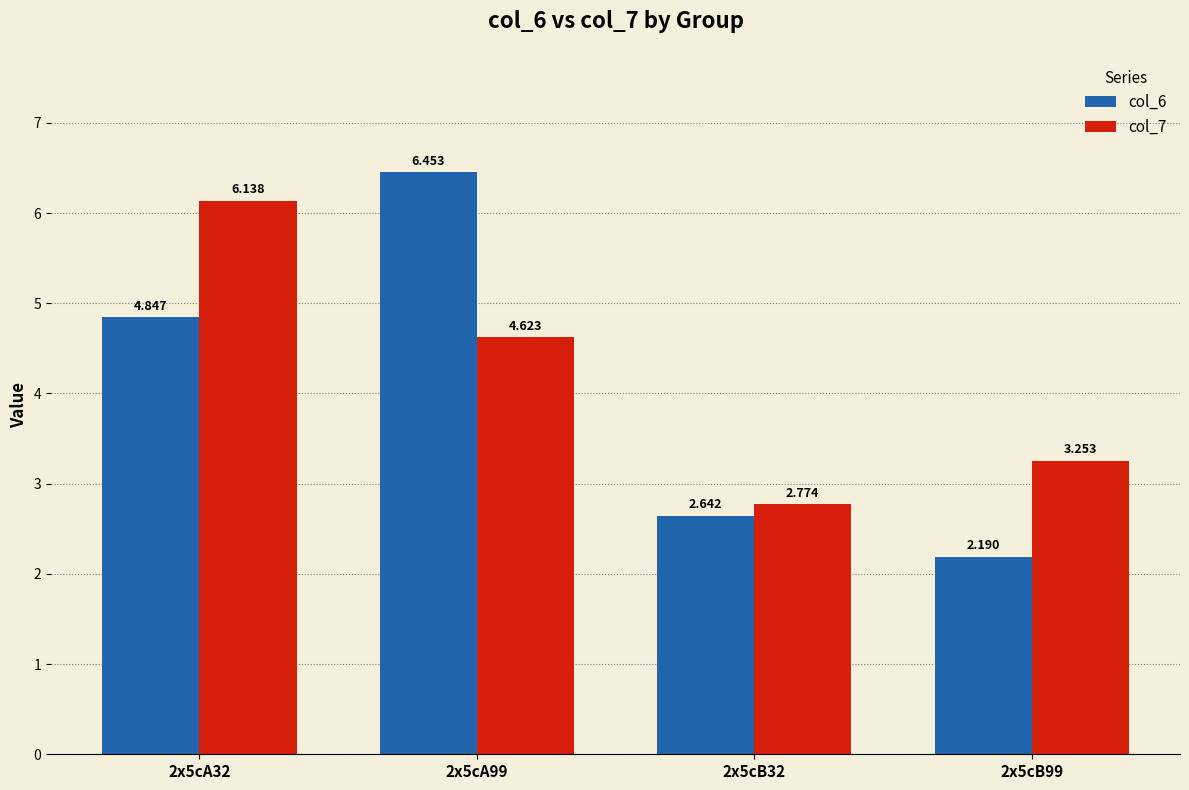

What is the total value across all series at 2x5cB99?

5.4